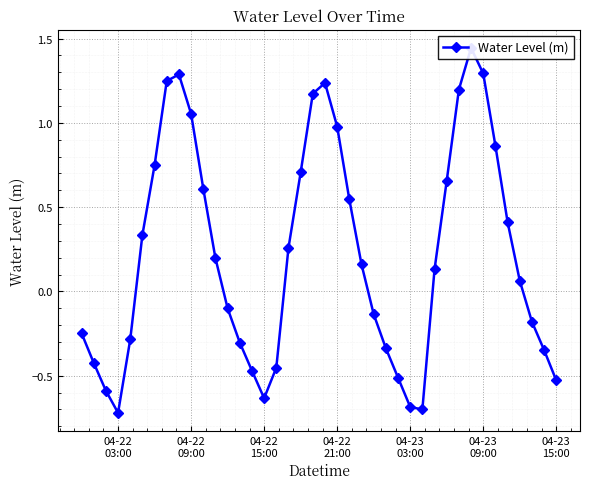

Is it true that the value at 28 is -0.9?

False